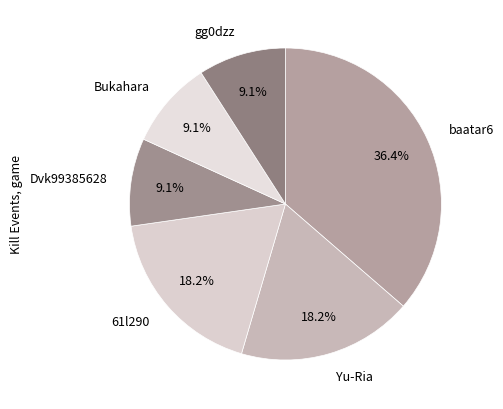

Which category has the biggest portion of the pie?

baatar6